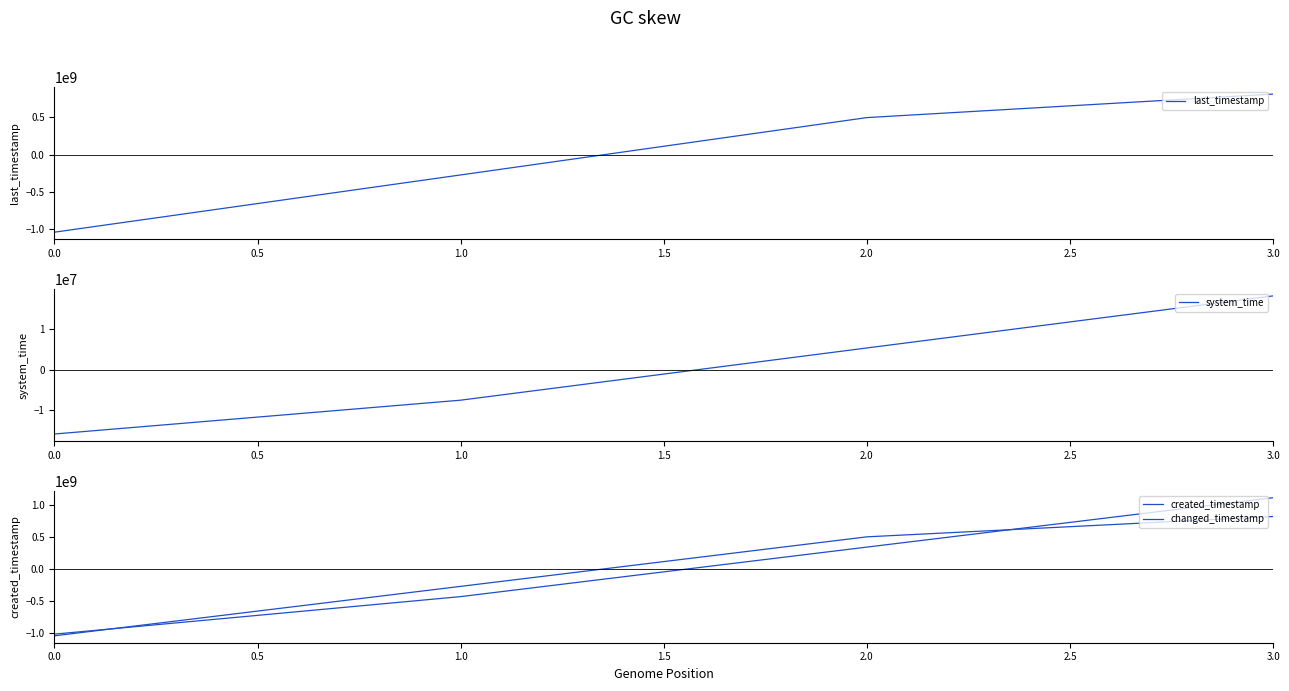

The value of last_timestamp at 2.0 is 179228987.6. True or false?

False